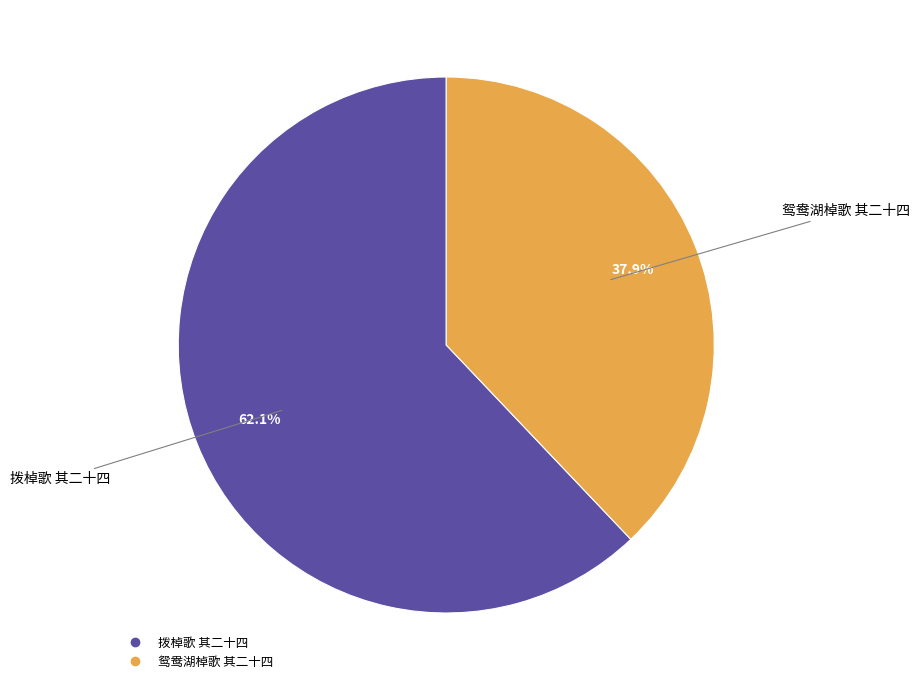

Is it true that 拨棹歌 其二十四 is 74% of the pie?

False